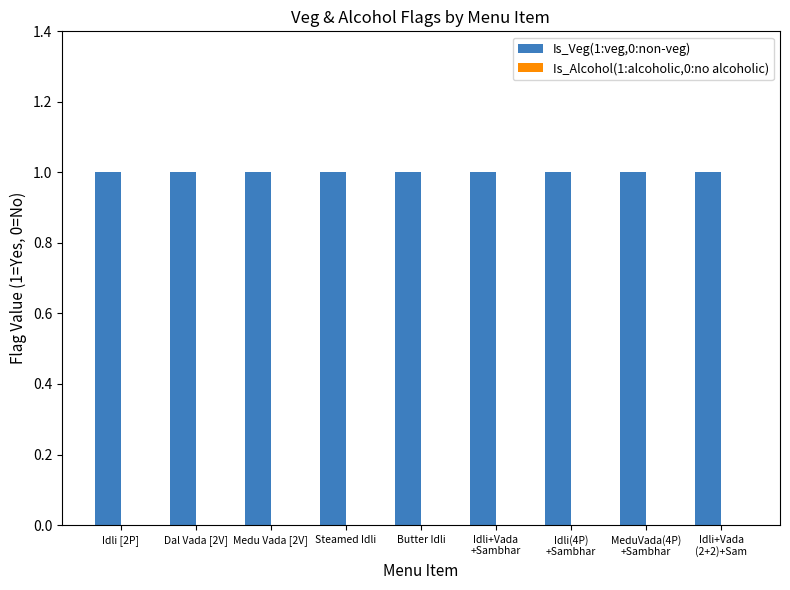

The value of Is_Veg(1:veg,0:non-veg) at Dal Vada [2V] is 1. True or false?

True